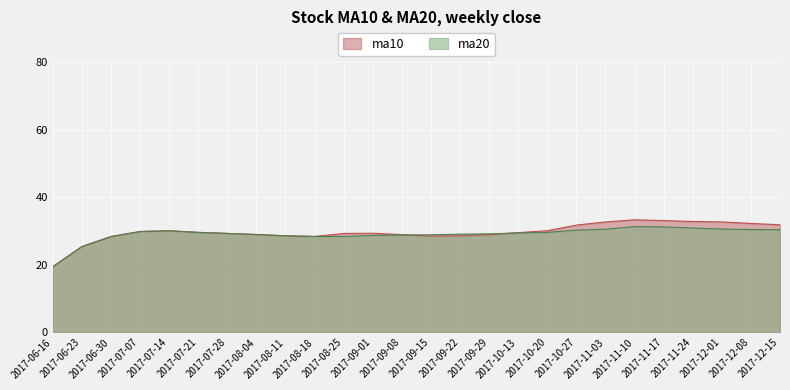

At which label does ma20 reach its peak?

2017-11-10